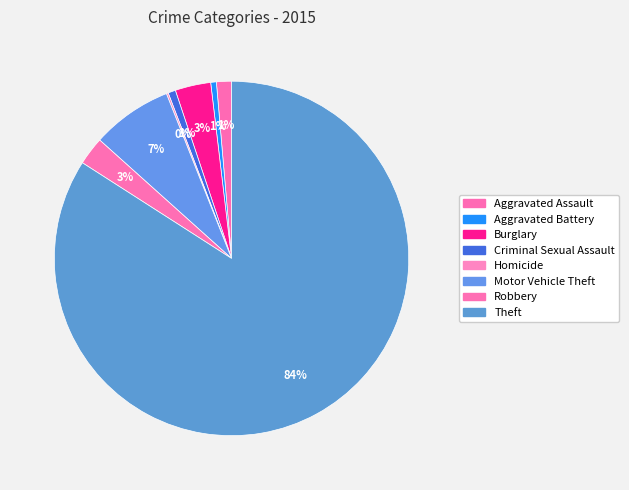

Count the number of slices in the pie.

8